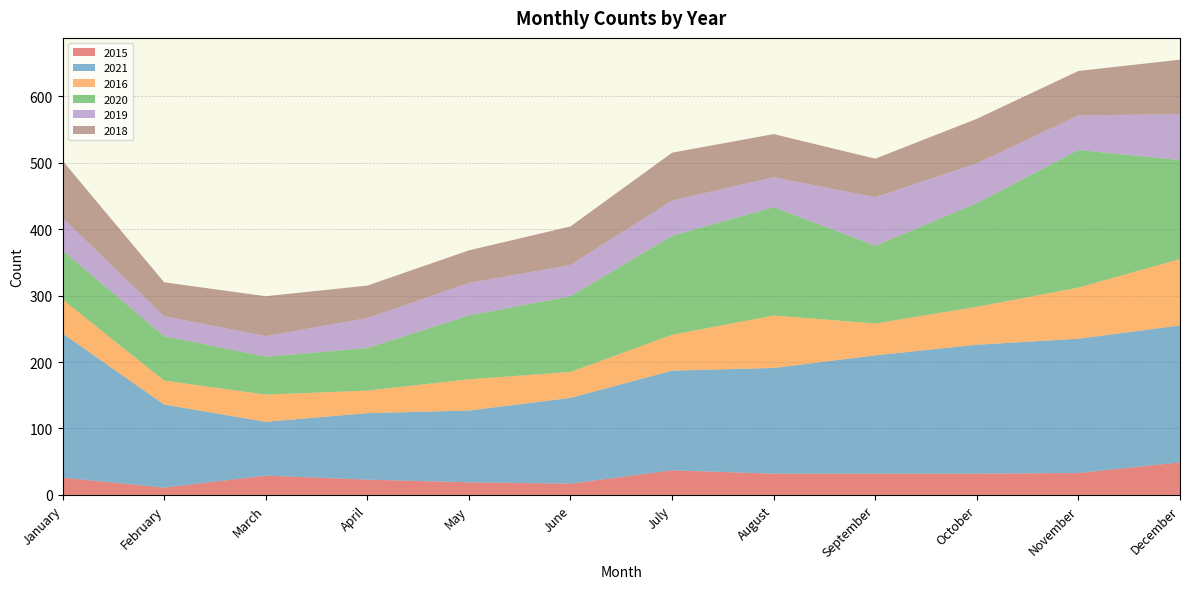

Reading right to left, list all the values displayed in this chart.

2015: 49	33	32	32	32	37	17	19	23	29	11	26
2021: 206	202	194	178	159	150	129	108	100	81	125	217
2016: 100	77	57	48	79	54	39	47	34	41	36	51
2020: 149	207	156	117	163	149	114	96	64	57	67	74
2019: 69	52	60	73	45	53	47	49	45	31	30	49
2018: 82	67	67	58	65	72	58	49	49	60	51	86